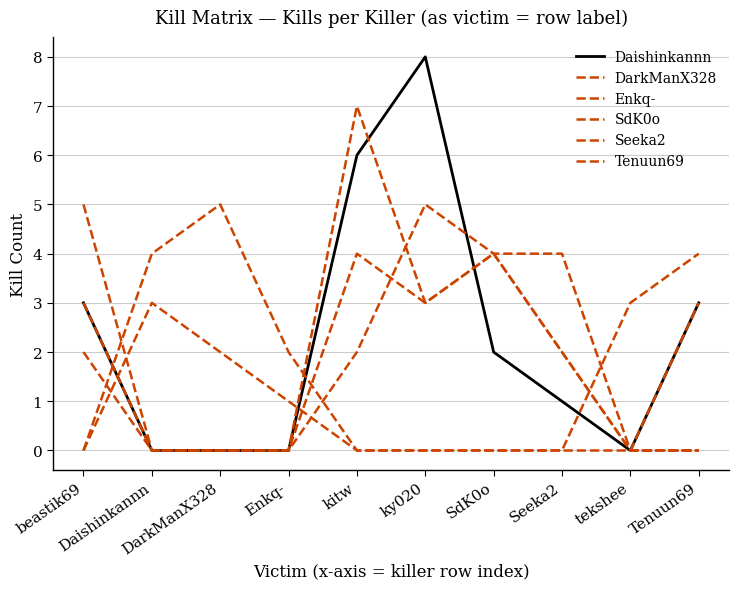

Does the chart display data point markers on the line(s)?

No